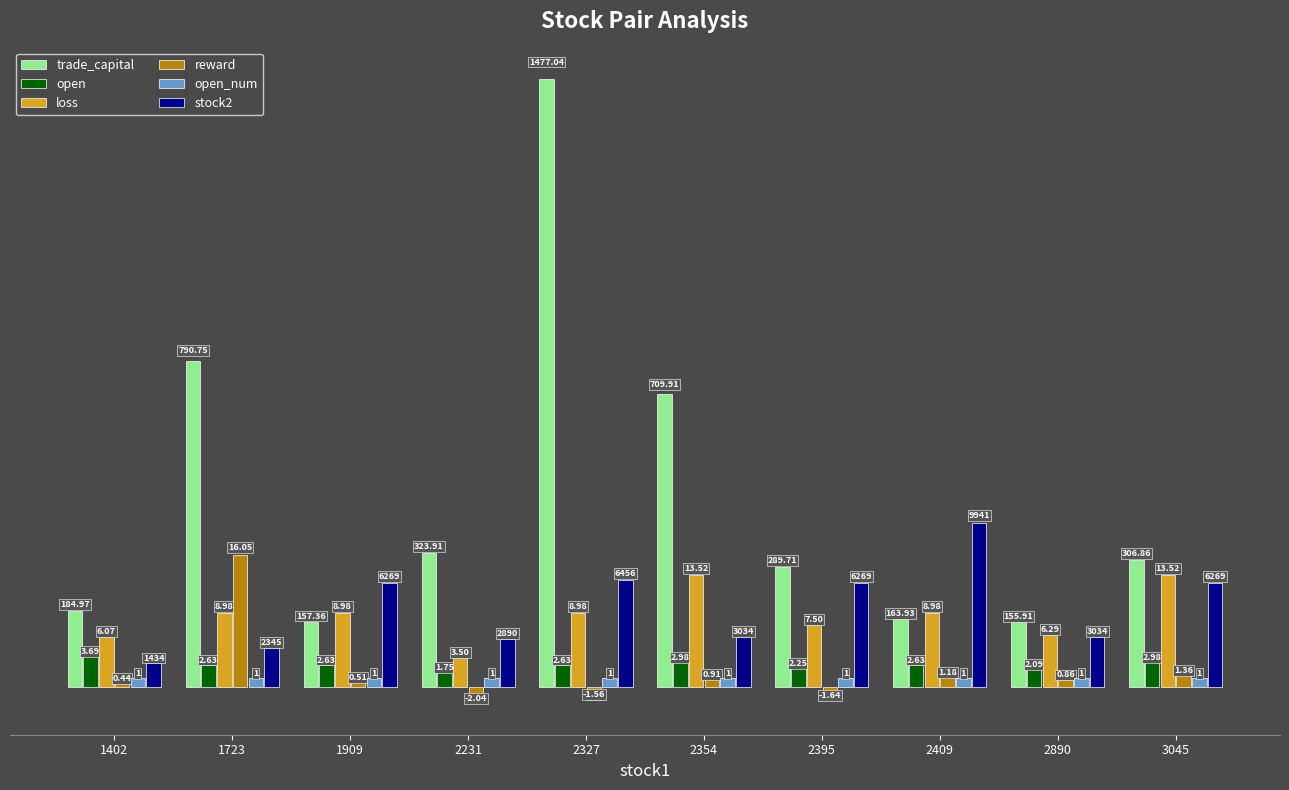

Which series has the largest total across all categories?

trade_capital